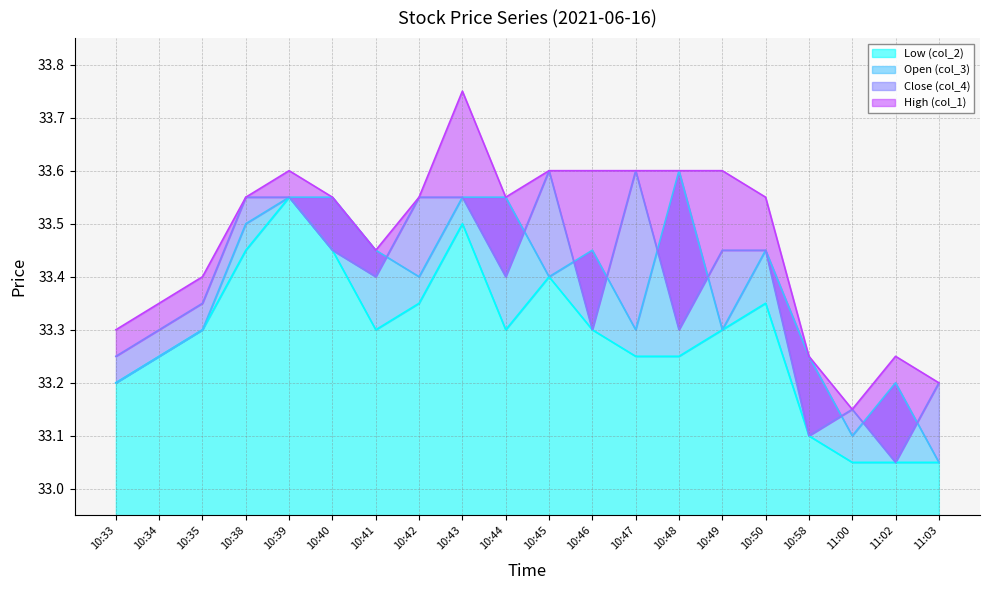

True or false: High (col_1) and Close (col_4) cross at least once.

False